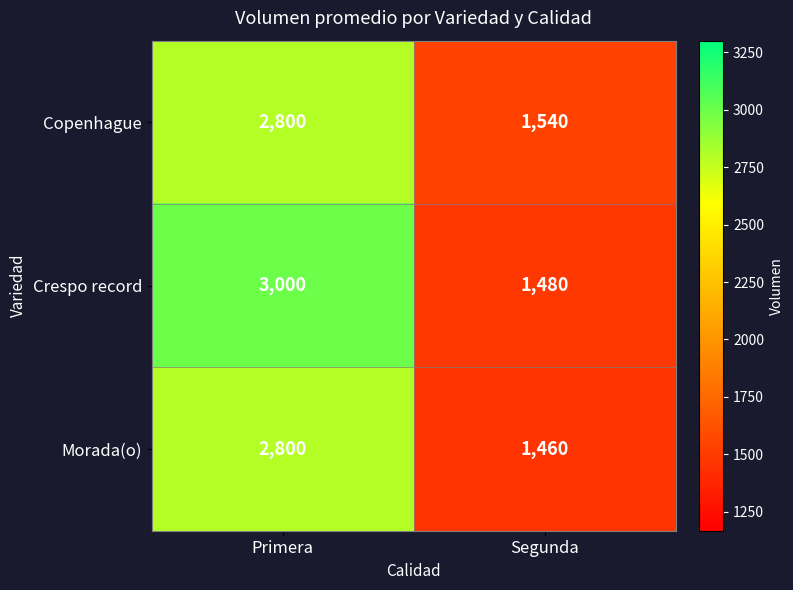

Is it true that Crespo record equals 1126 at Primera?

False